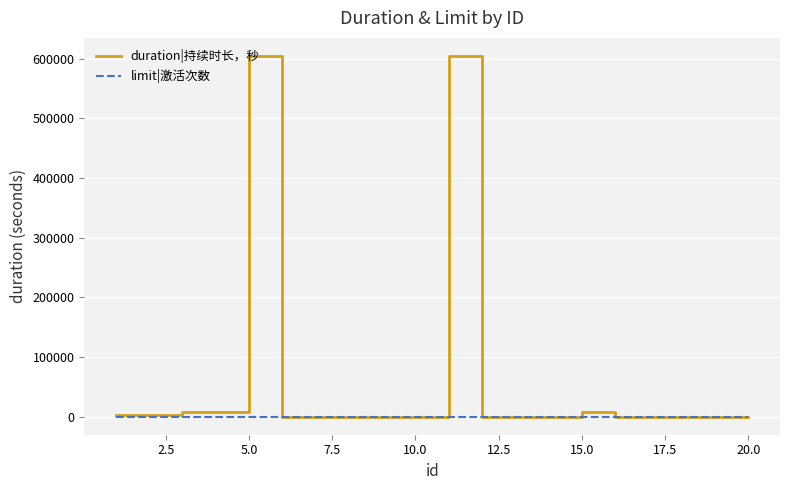

What is the difference between the second highest and second lowest values in the duration|持续时长，秒 series?

604800